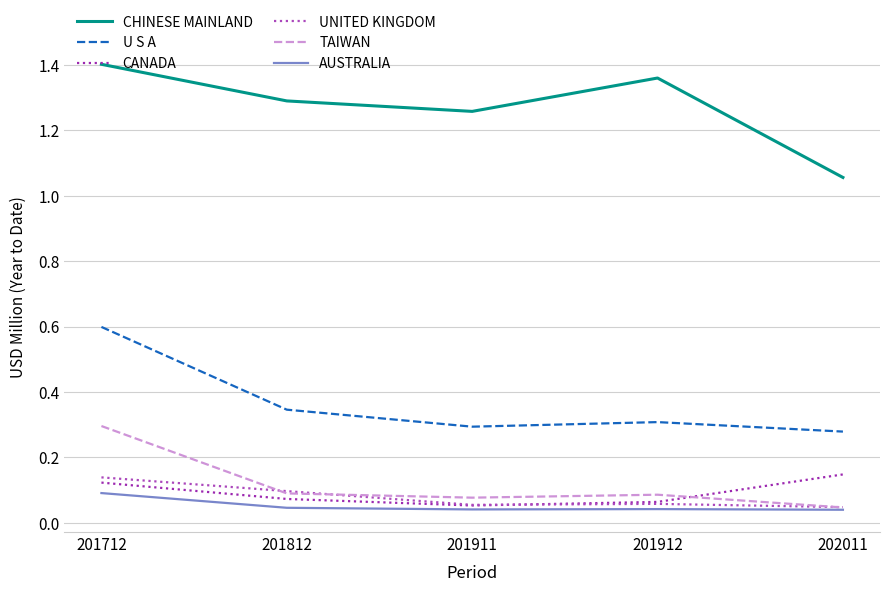

Count the number of data series in this chart.

6